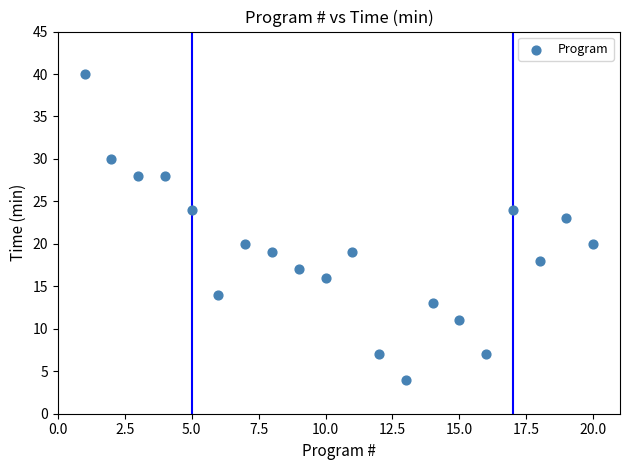

What is the range of Y values (max minus min)?

36